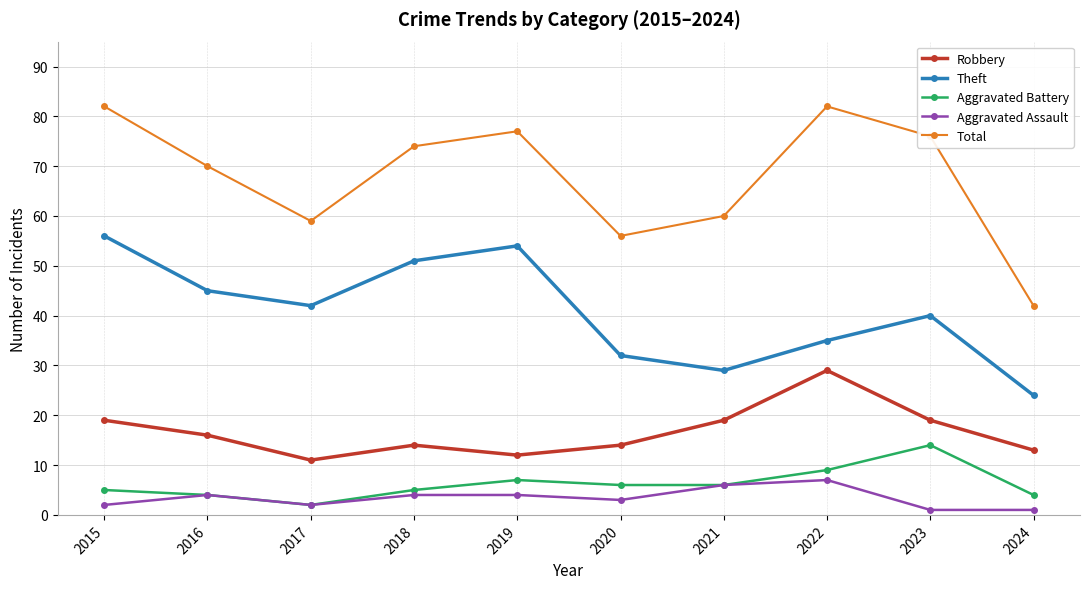

Reading right to left, what are all the values shown in this chart?

Robbery: 13	19	29	19	14	12	14	11	16	19
Theft: 24	40	35	29	32	54	51	42	45	56
Aggravated Battery: 4	14	9	6	6	7	5	2	4	5
Aggravated Assault: 1	1	7	6	3	4	4	2	4	2
Total: 42	76	82	60	56	77	74	59	70	82